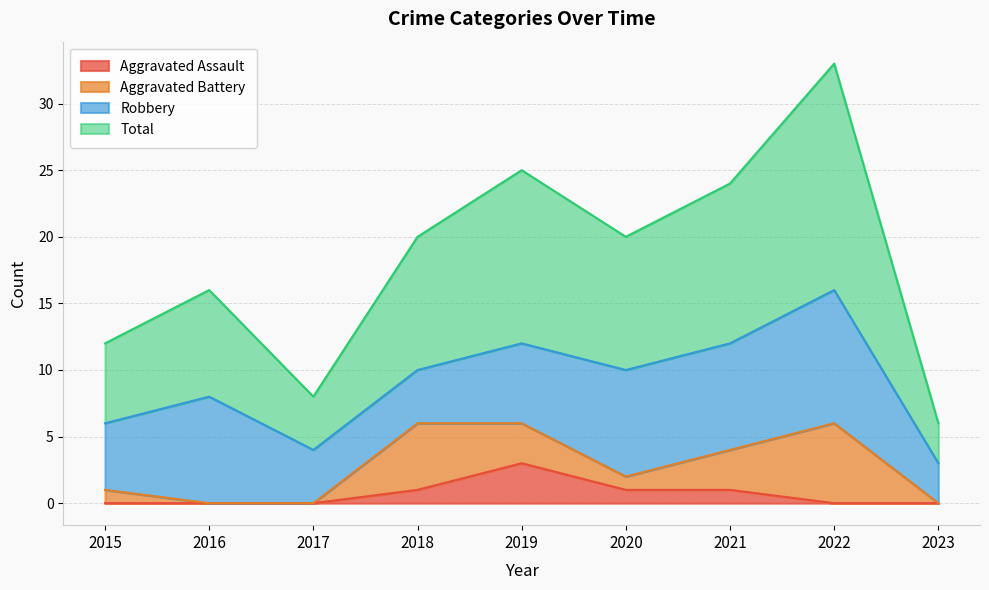

What is the spread (max minus min) of values at 2020?

19